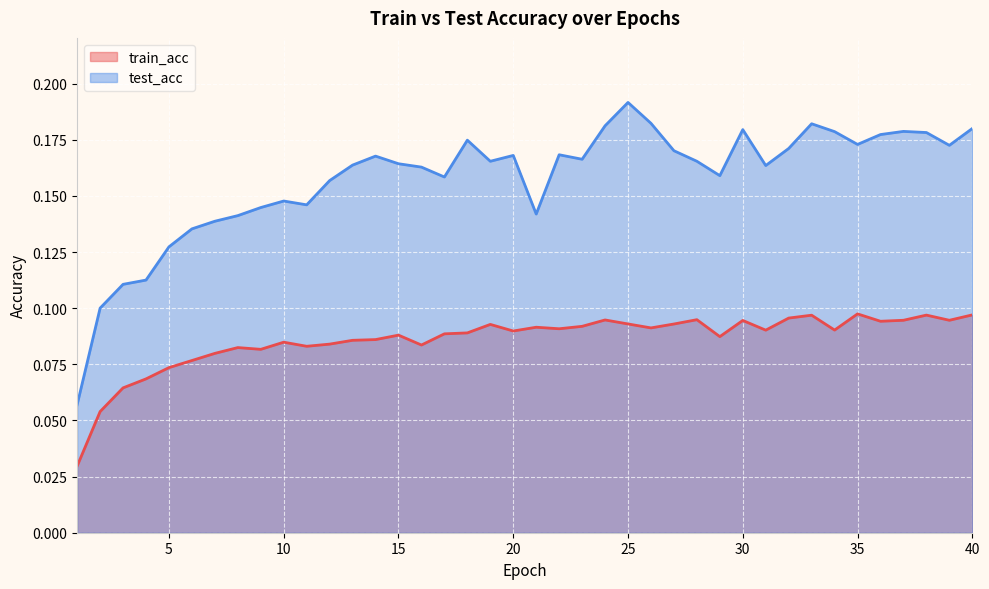

Which series has the largest total across all categories?

test_acc